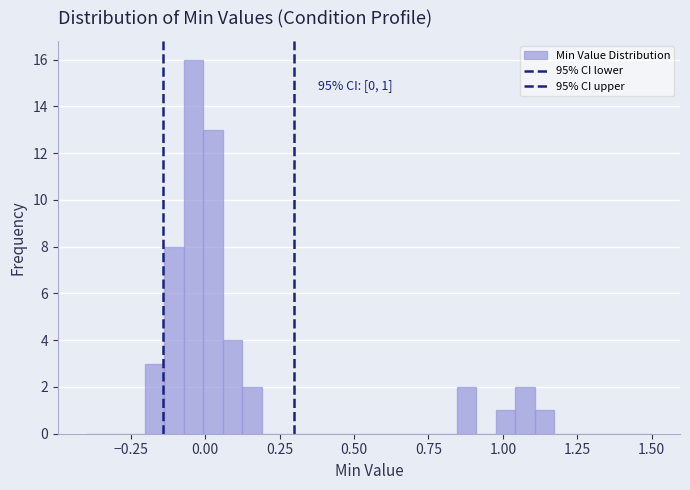

Around what value on the x-axis is the tallest bar? Give the approximate position of its centre, as read against the axis.

-0.05